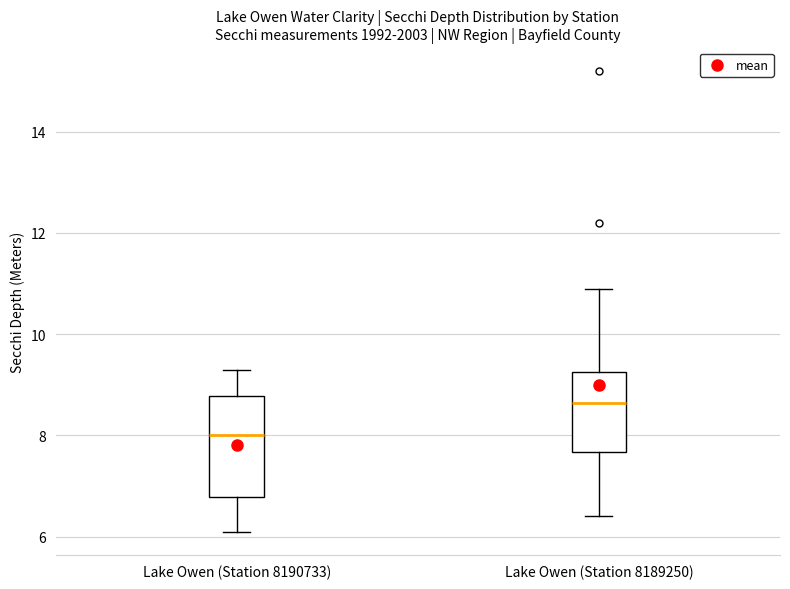

Where is the upper edge of the box for Lake Owen (Station 8190733) on the y-axis? The values are not printed on the chart, so give them approximately, as read against the axis.

8.8